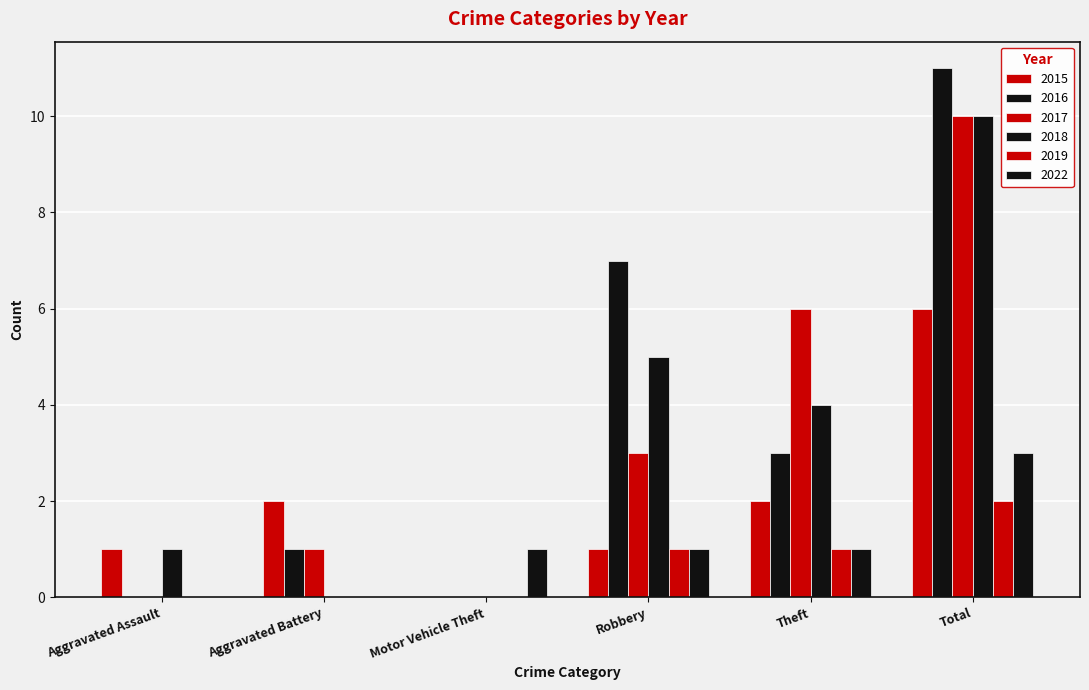

Read the 2016 value at Robbery.

7